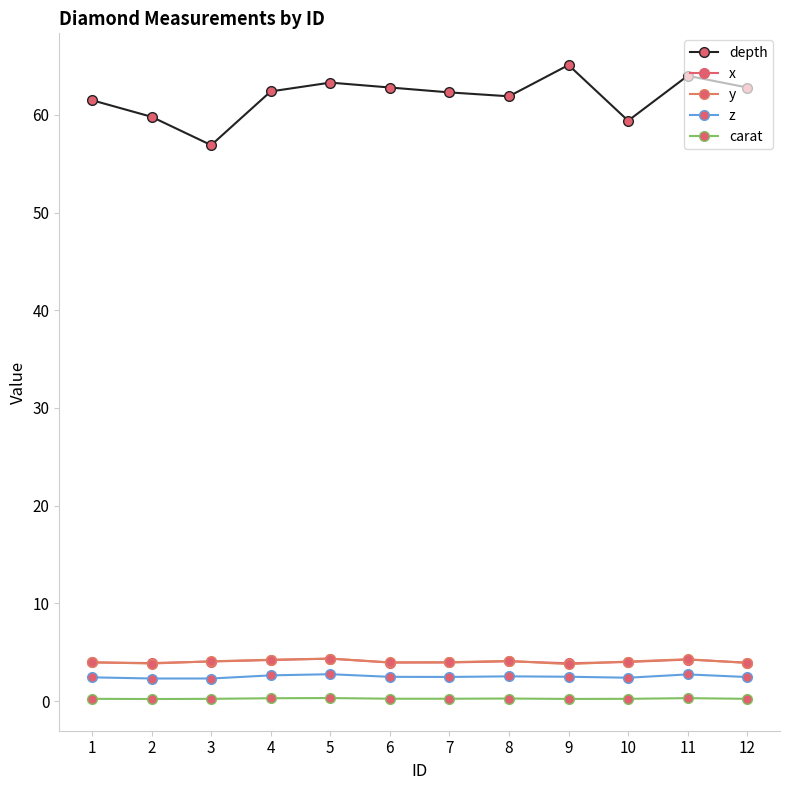

True or false: carat and z cross at least once.

False